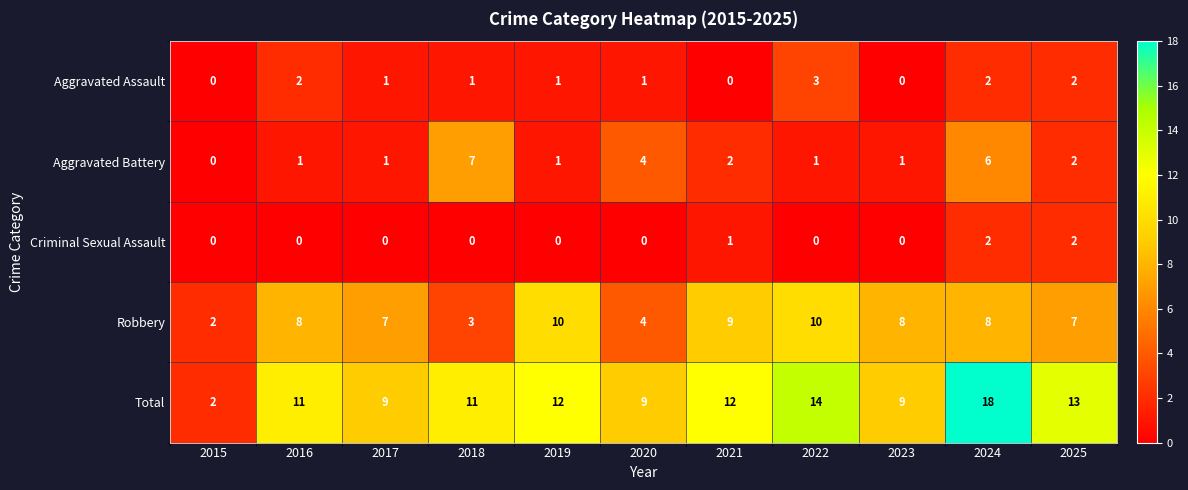

What is the greatest value displayed?

18